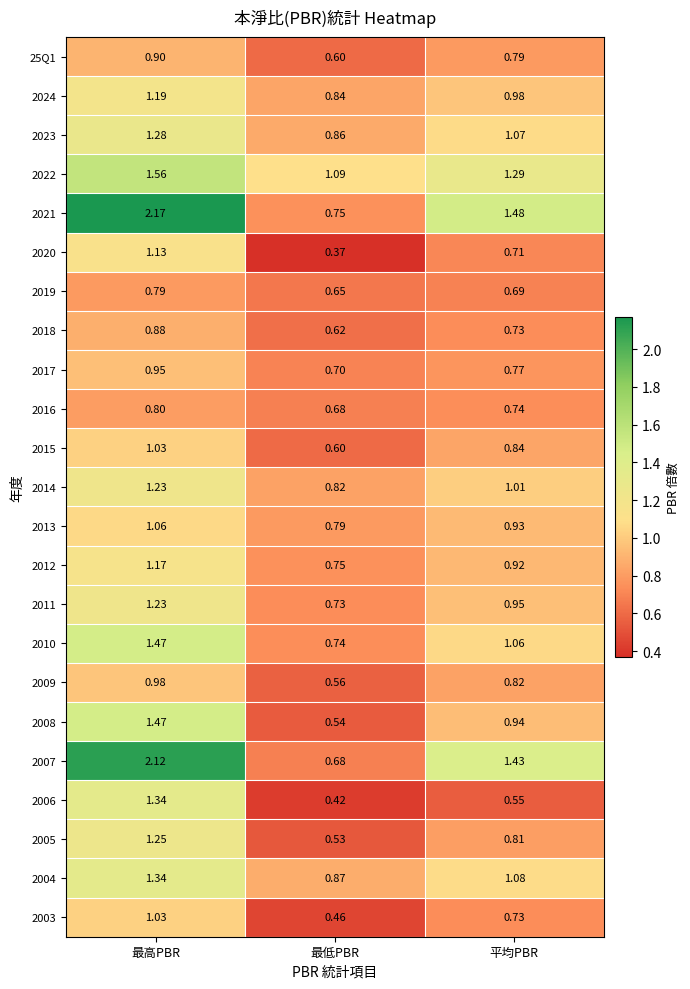

Which category has the lowest value in the 2018 series?

最低PBR